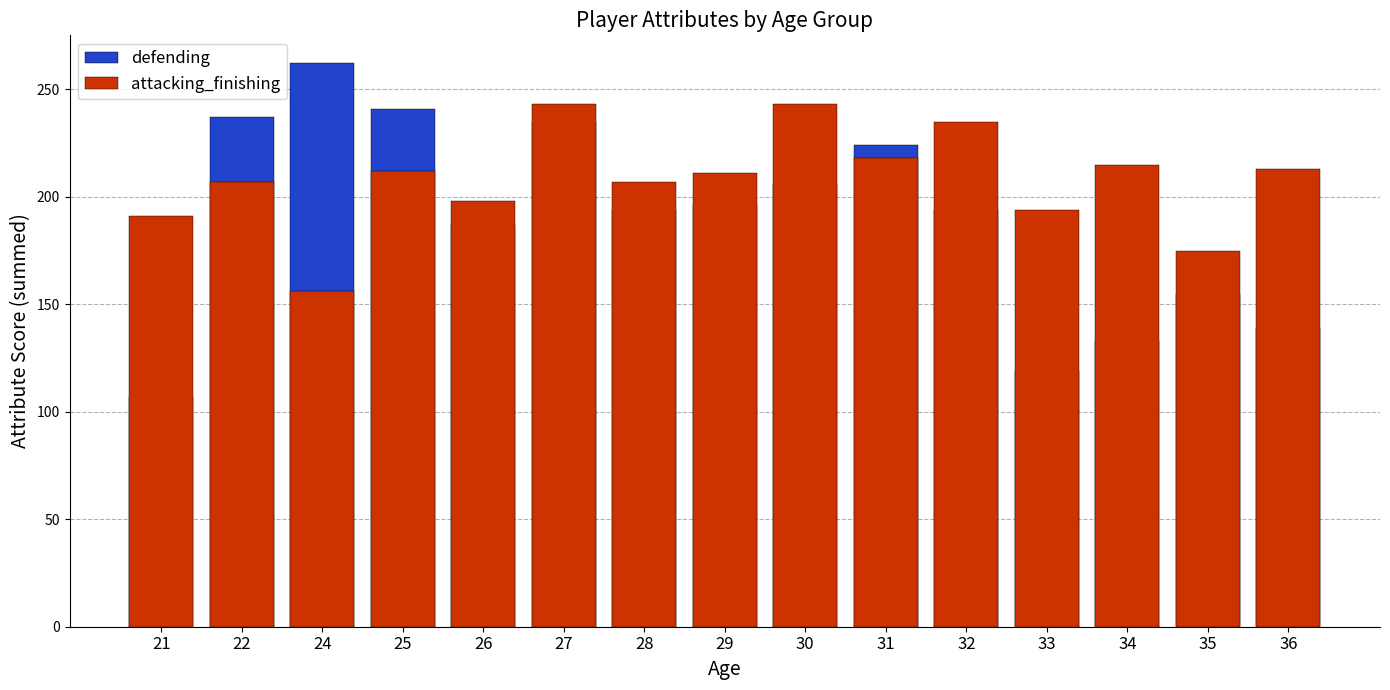

What value does the attacking_finishing series have at 33, to the nearest 10?

190